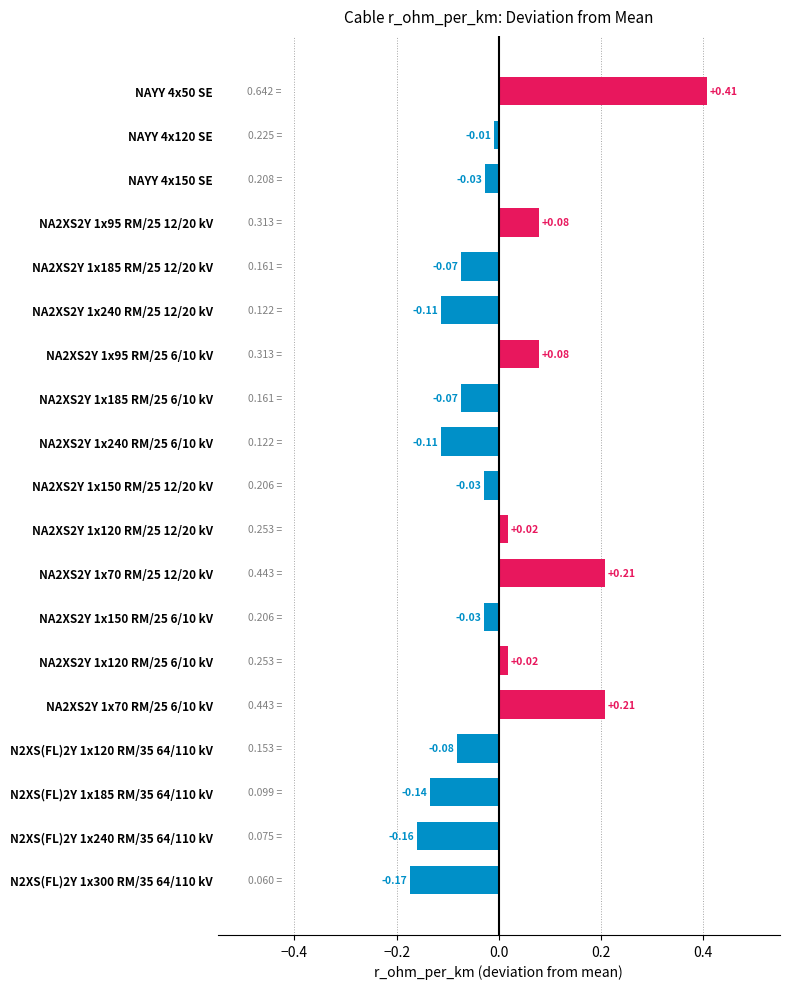

Which has a higher value, NAYY 4x150 SE or NA2XS2Y 1x95 RM/25 12/20 kV?

NA2XS2Y 1x95 RM/25 12/20 kV